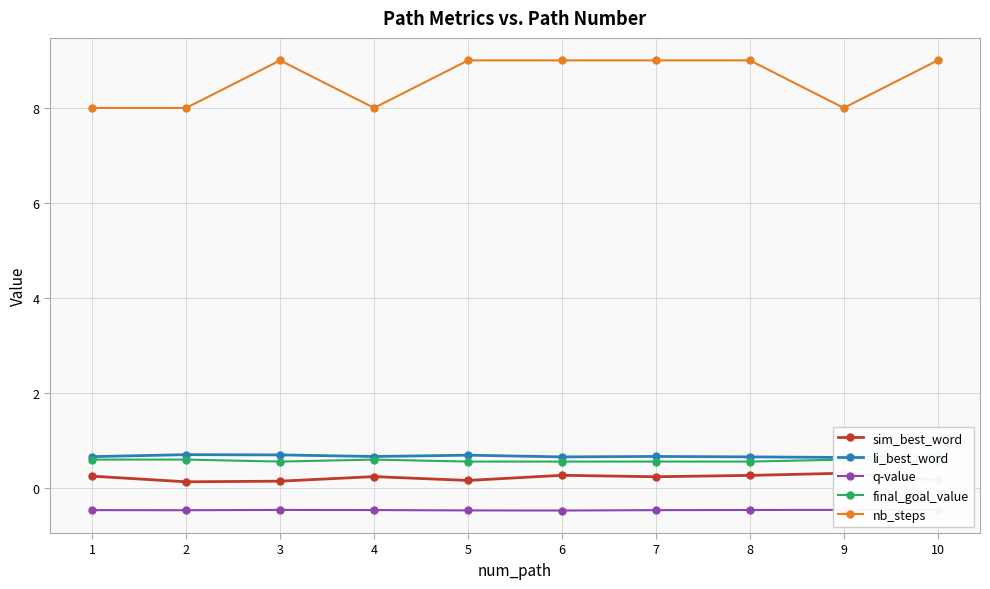

At which category does final_goal_value reach its first local peak?

4